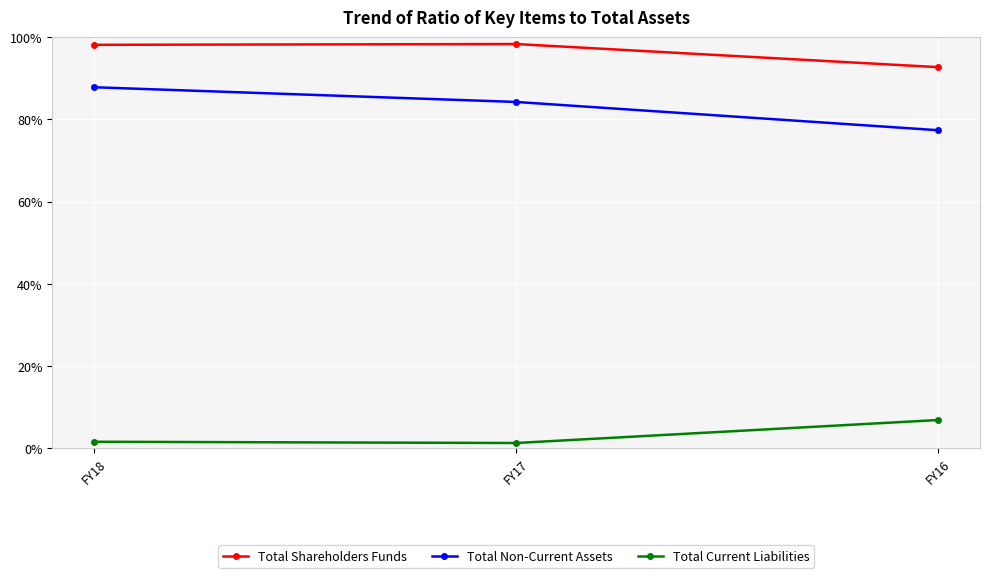

At which category does the chart reach its minimum across all series?

FY17